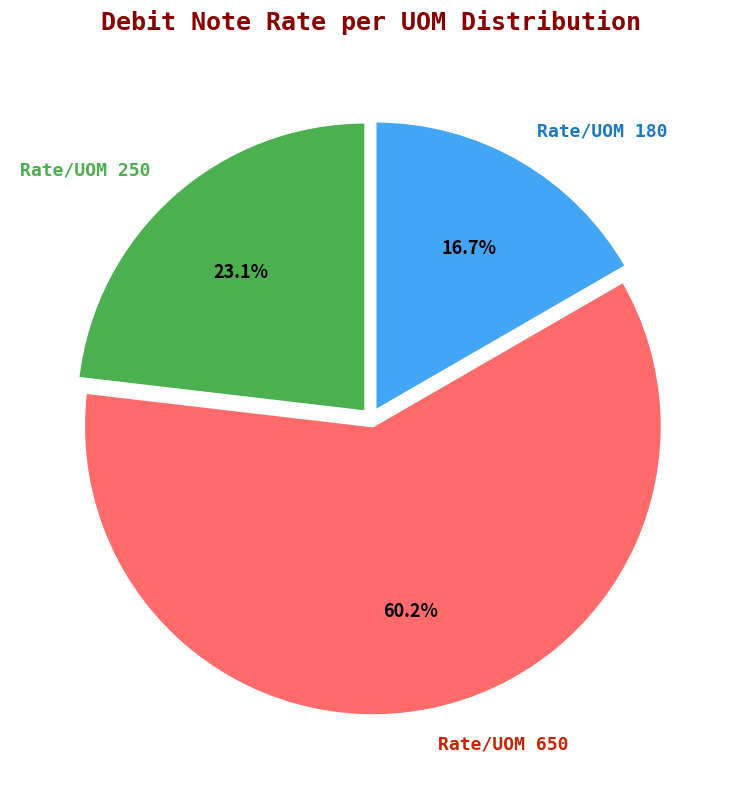

The Rate/UOM 180 slice represents 17% of the pie. True or false?

True